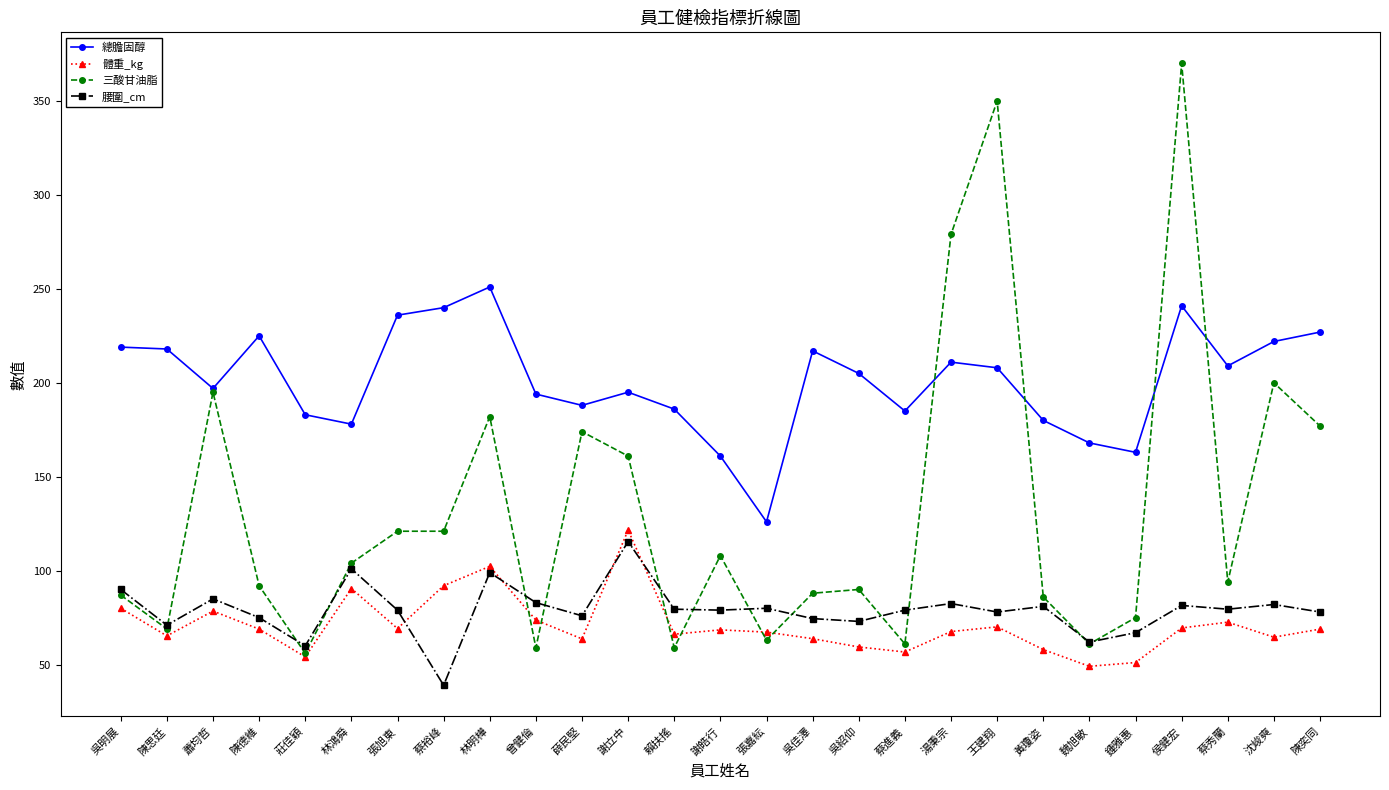

Rank the series by their maximum value, from lowest to highest.

腰圍_cm, 體重_kg, 總膽固醇, 三酸甘油脂